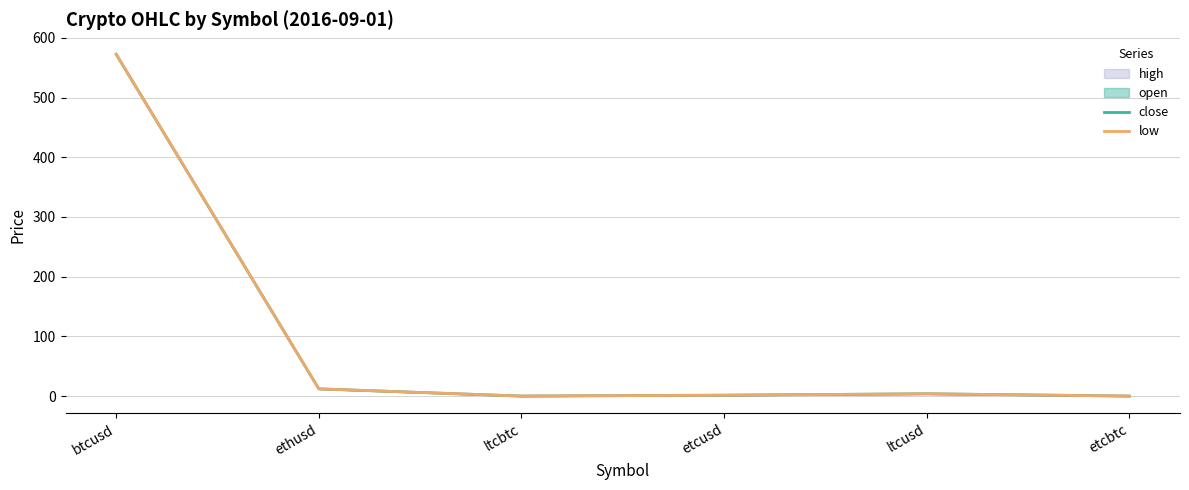

Which series has the largest range (max minus min)?

low